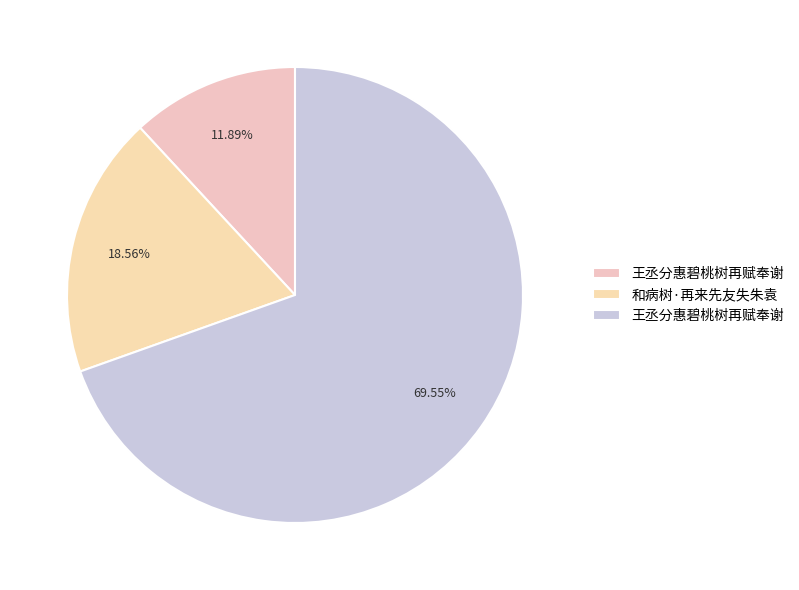

To the nearest percent, what is the difference between the largest and smallest slice percentages?

58%